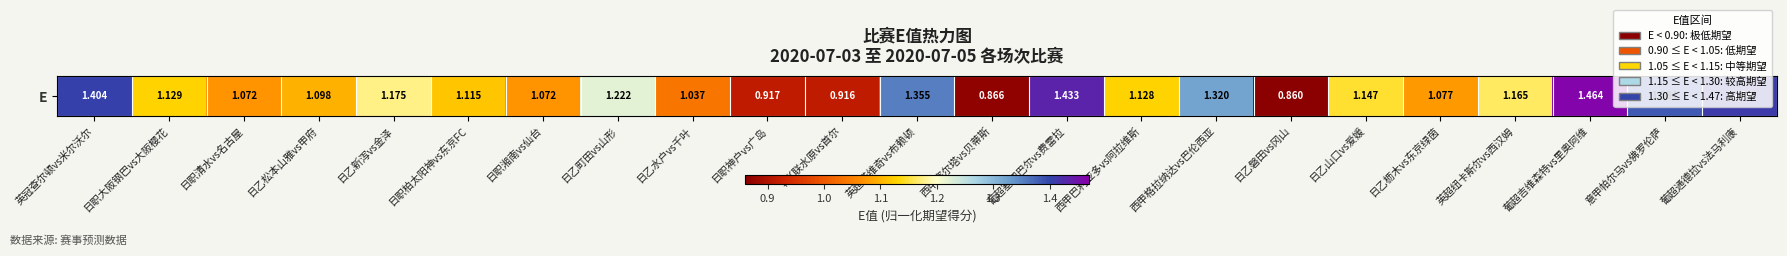

Which label corresponds to the largest value in the chart?

葡超吉维森特vs里奥阿维